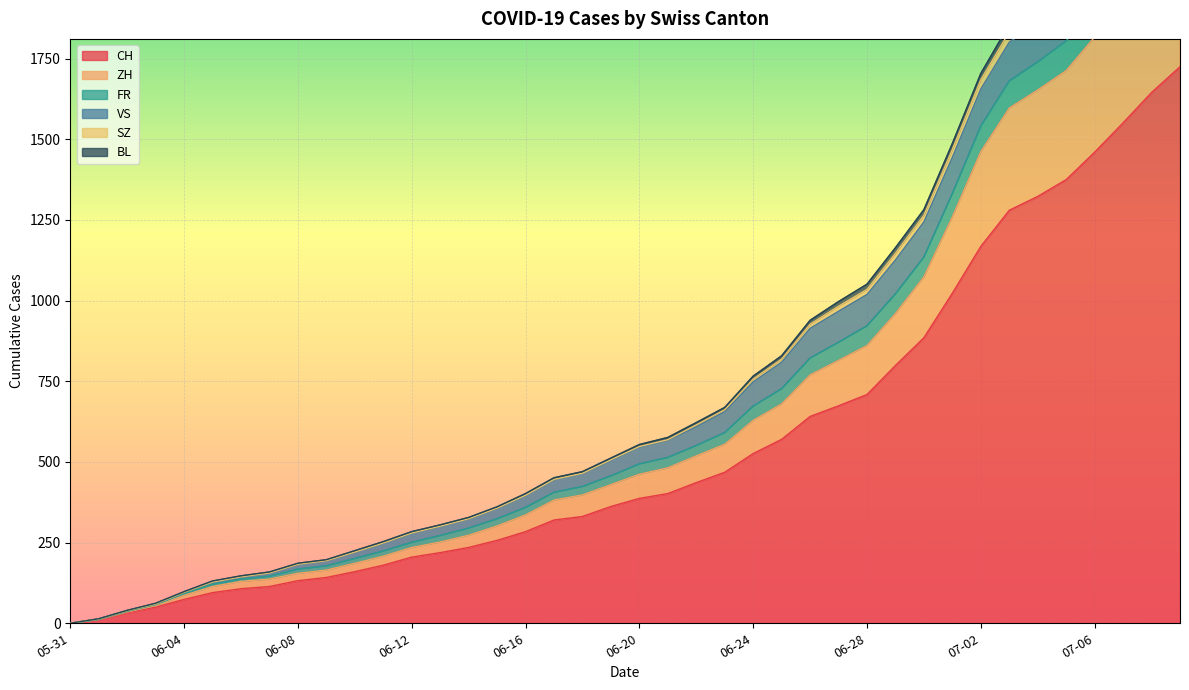

What is the maximum value for FR?

2381